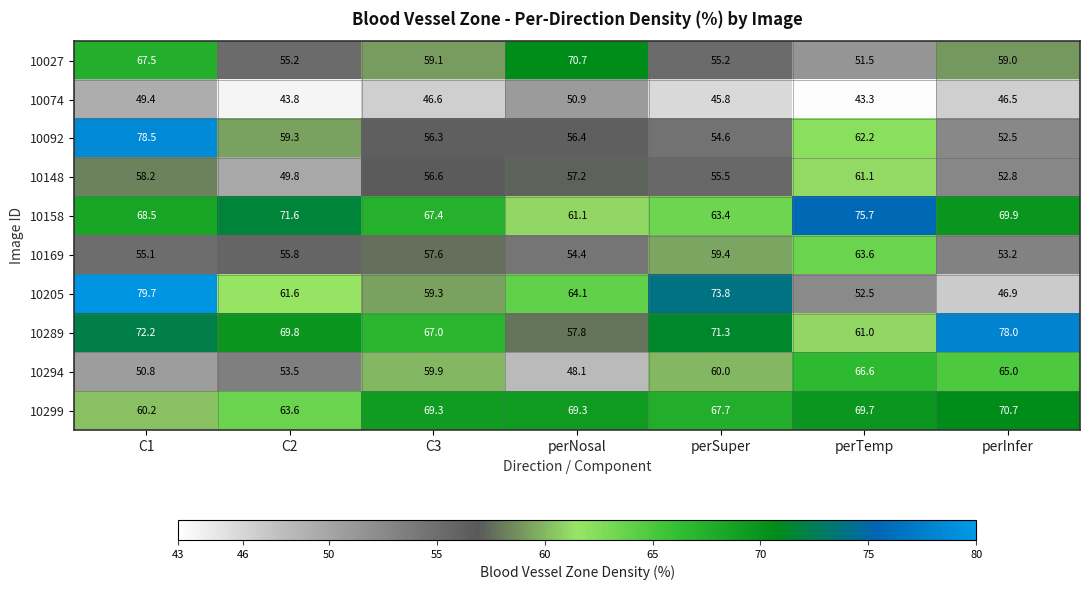

What is the difference between the maximum and minimum values in the 10289 series?

20.2